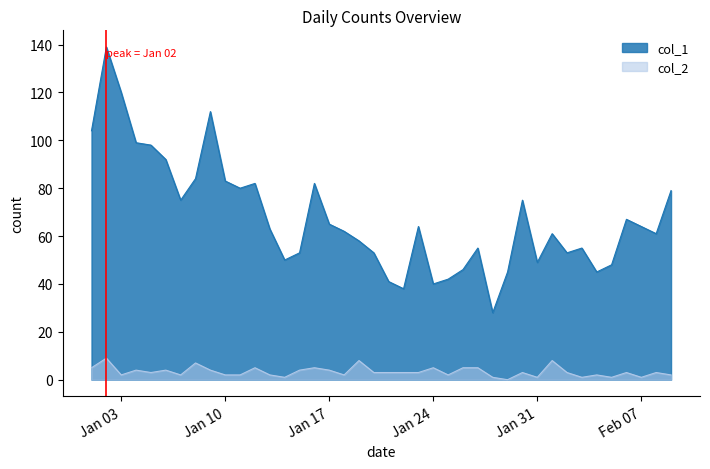

What is the maximum value shown in the chart?

139